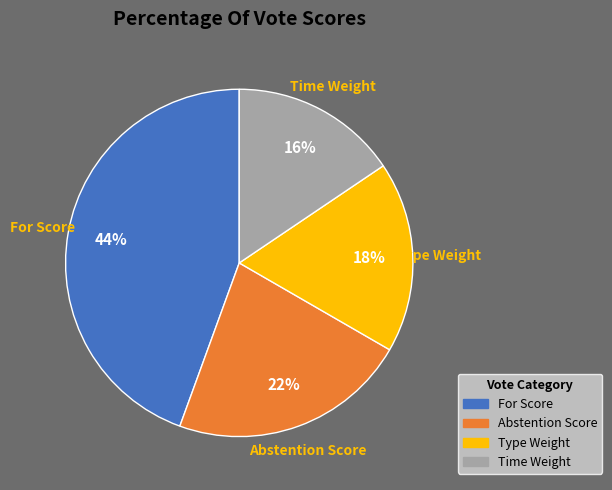

Is there a majority slice in this chart?

No